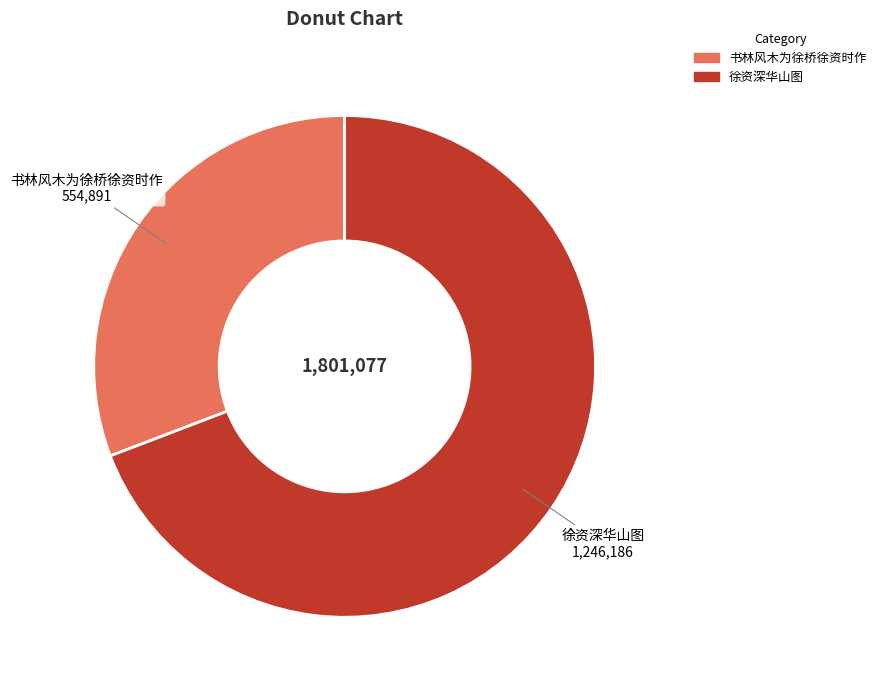

What is the majority slice?

徐资深华山图